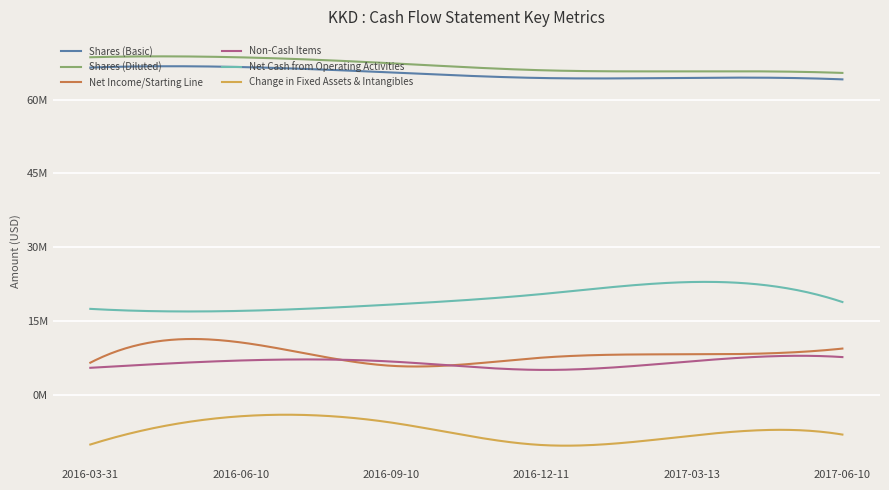

What are all the series names shown in the legend?

Shares (Basic), Shares (Diluted), Net Income/Starting Line, Non-Cash Items, Net Cash from Operating Activities, Change in Fixed Assets & Intangibles